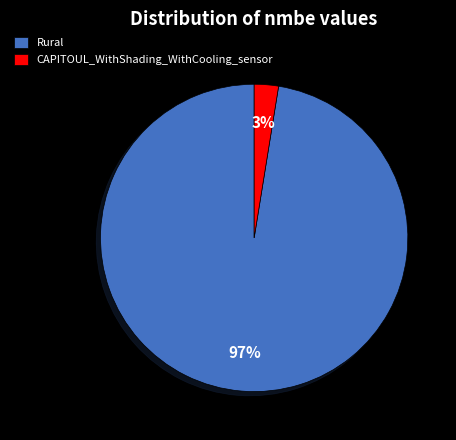

Which category has the biggest portion of the pie?

Rural